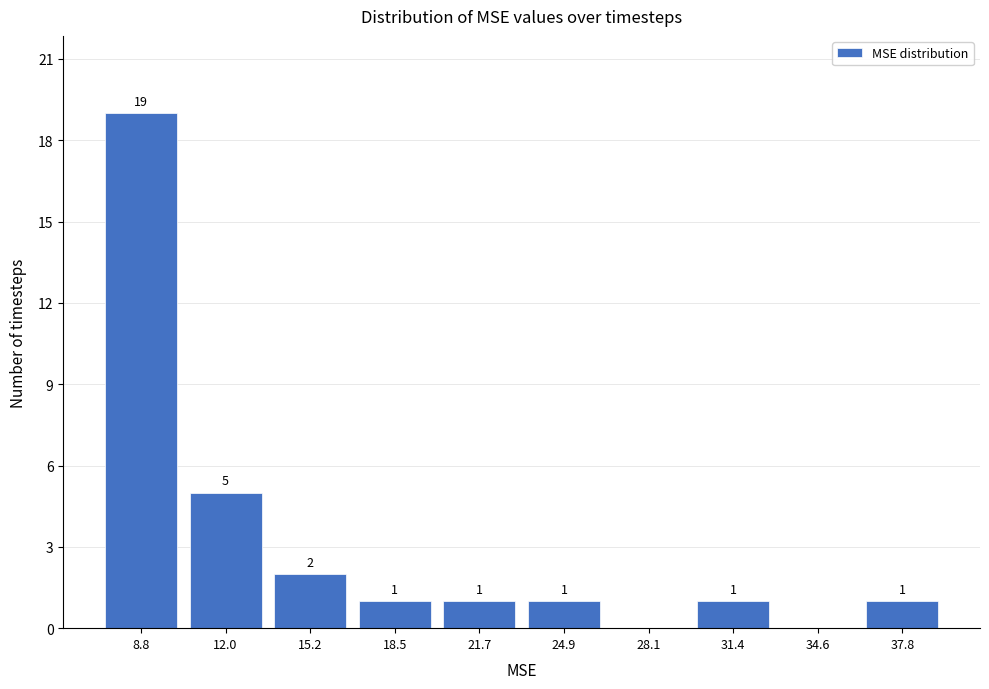

Reading left to right, what are all the values shown in this chart?

8.8=19	12.0=5	15.2=2	18.5=1	21.7=1	24.9=1	28.1=0	31.4=1	34.6=0	37.8=1